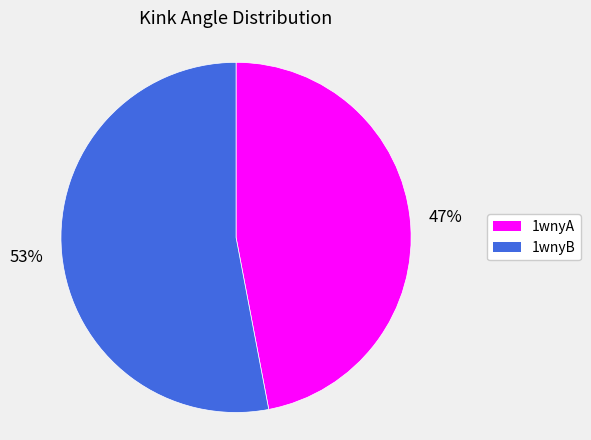

Is it true that 1wnyA is 59% of the pie?

False